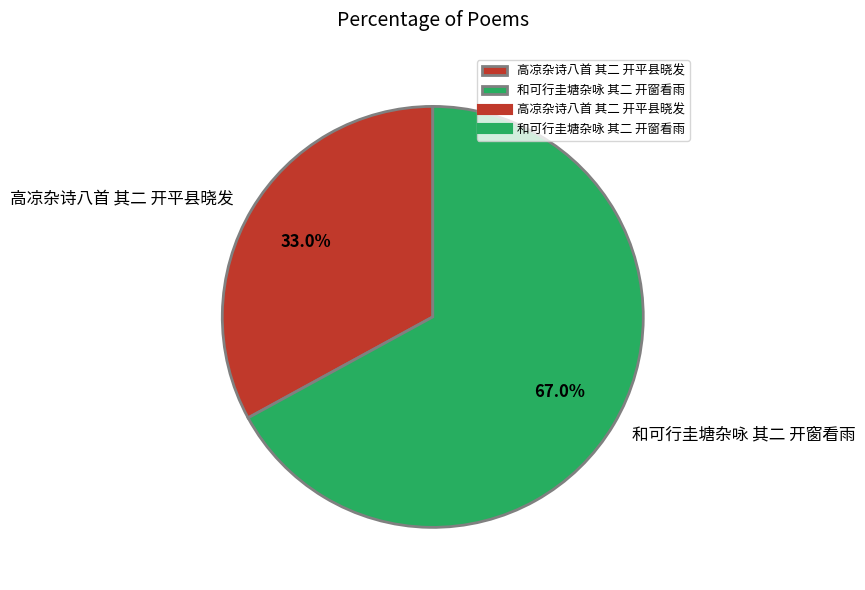

Approximately how many times larger is the value at 和可行圭塘杂咏 其二 开窗看雨 compared to 高凉杂诗八首 其二 开平县晓发?

2.0